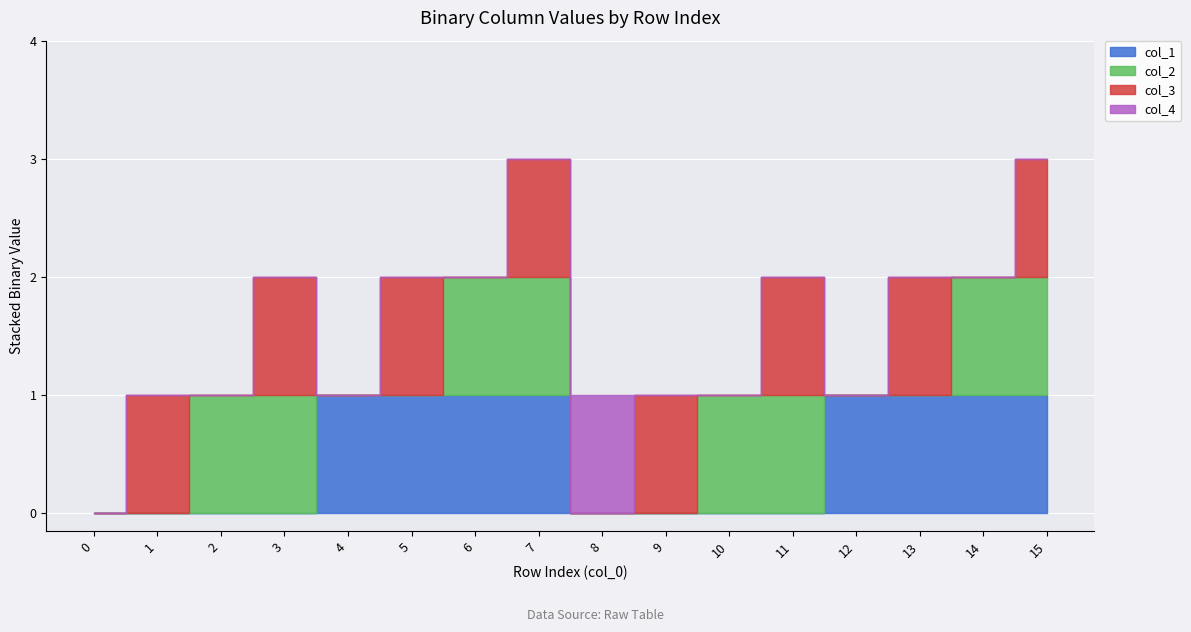

What is the value of the col_2 point at the 12th from the left?

1